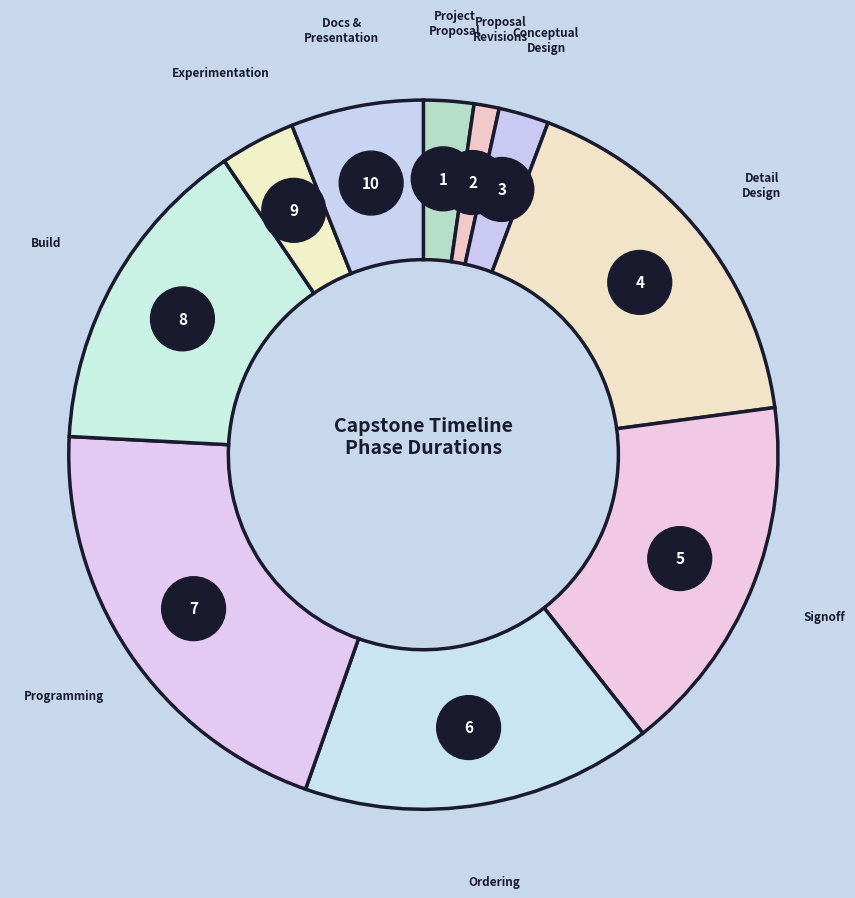

Which has a higher value, Detail Design and Planning or Experimentation?

Detail Design and Planning